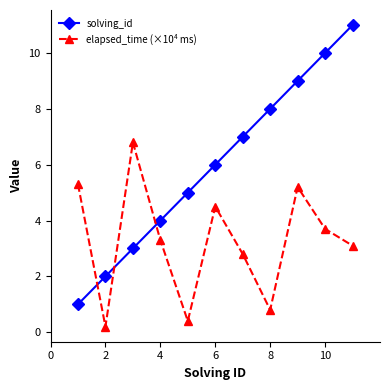

What is the value of the solving_id point at the 1st from the left?

1.0